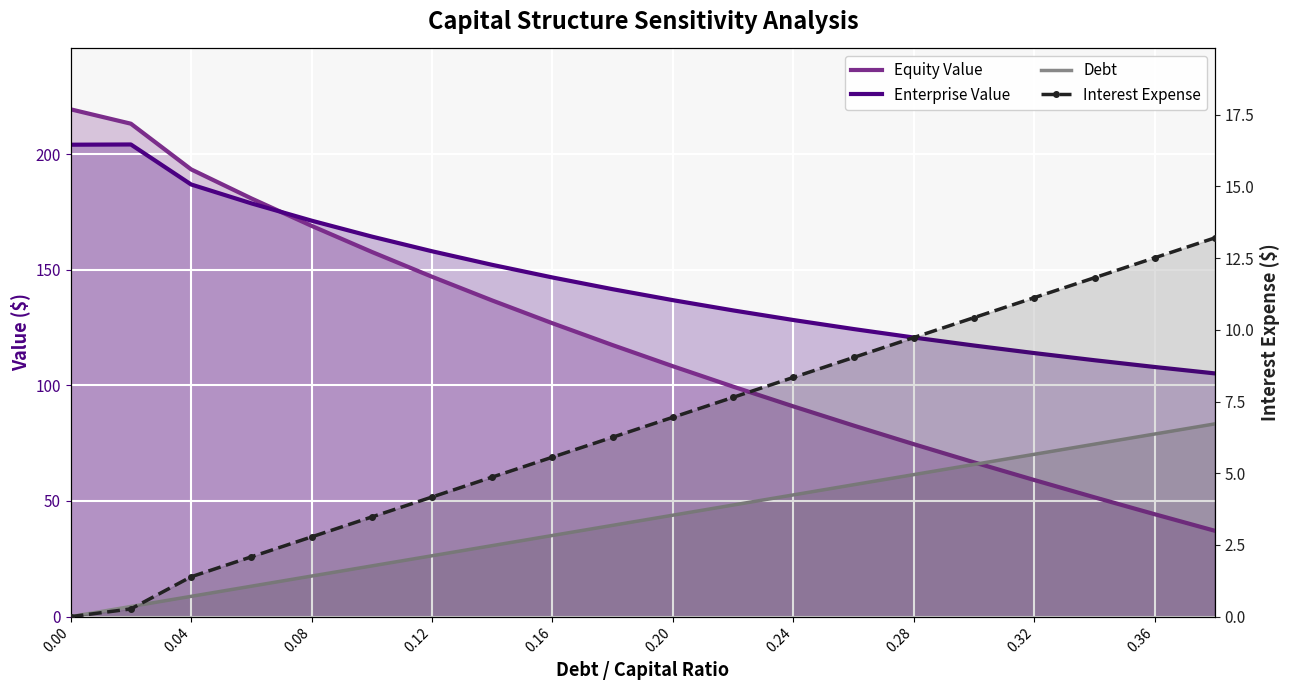

Rank the series by their maximum value, from lowest to highest.

Interest Expense, Debt, Enterprise Value, Equity Value